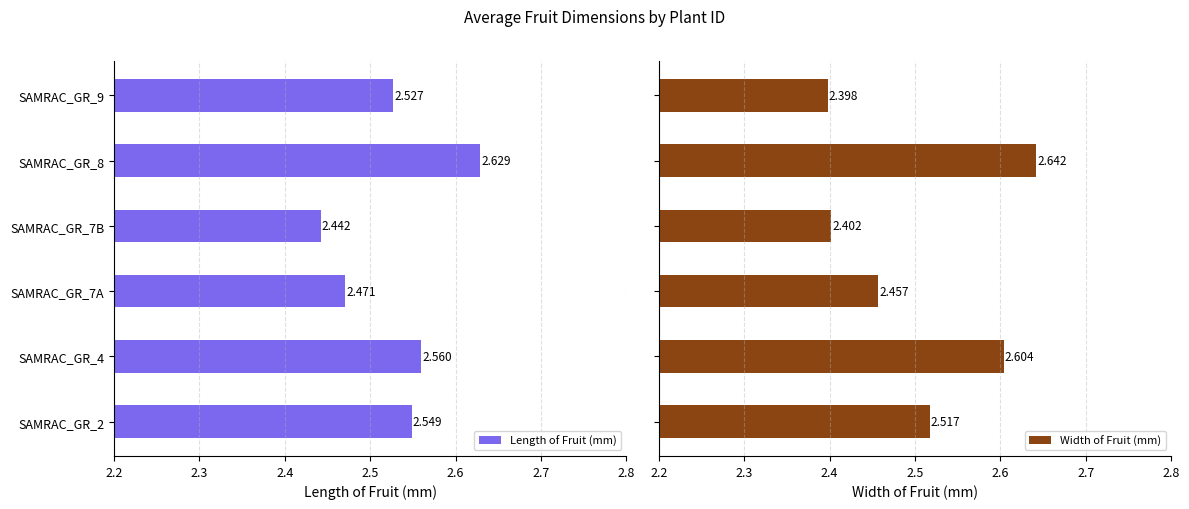

What is the difference between the maximum and second lowest values in the Length of Fruit (mm) series?

0.2